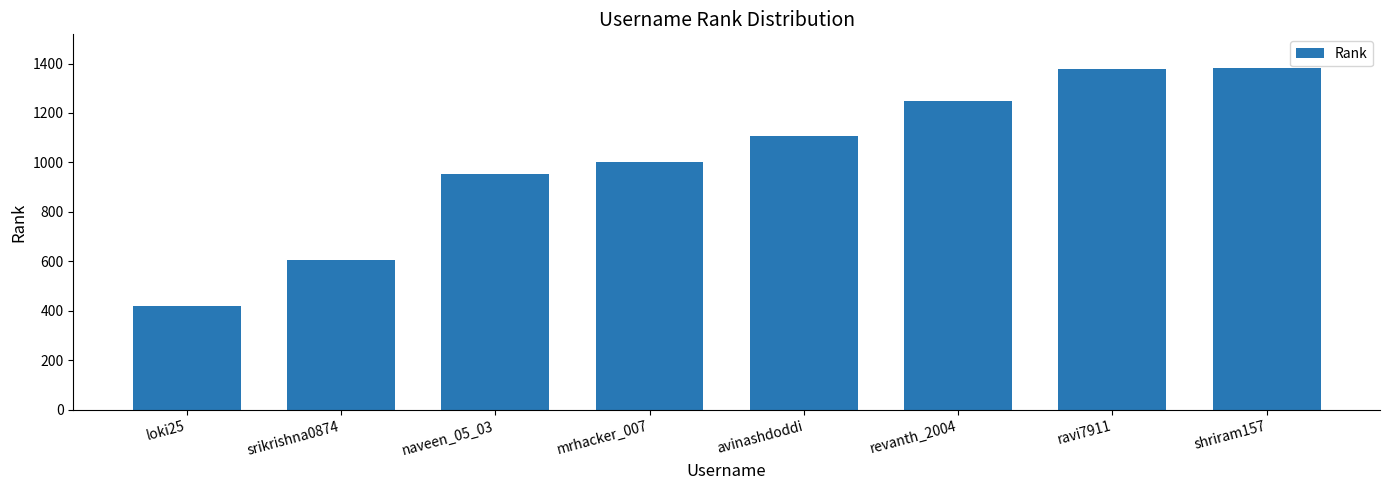

Between revanth_2004 and loki25, which is larger?

revanth_2004